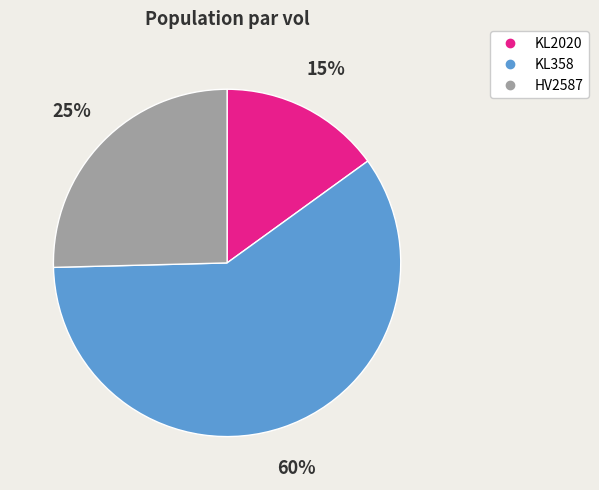

What percentage is the KL2020 slice, to the nearest percent?

15%